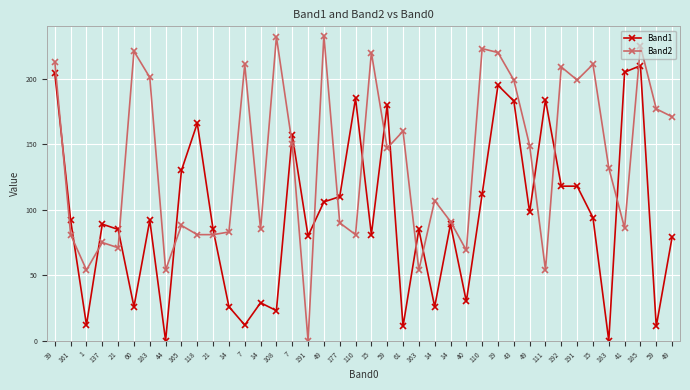

Is the value of Band1 at 185 greater than the value of Band2 at 191?

Yes